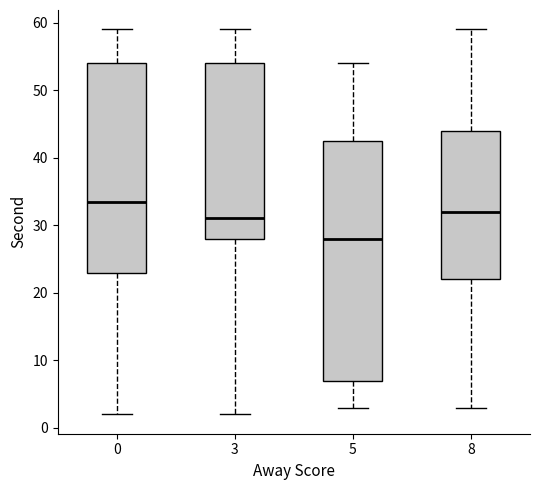

Which box has the lowest median line?

5